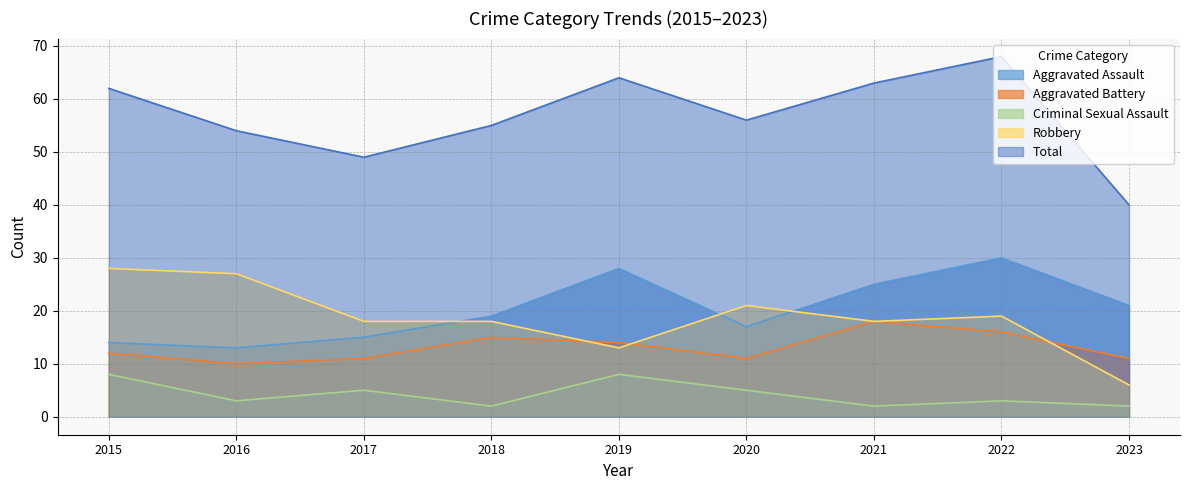

Between 2022 and 2019, which is larger?

2022